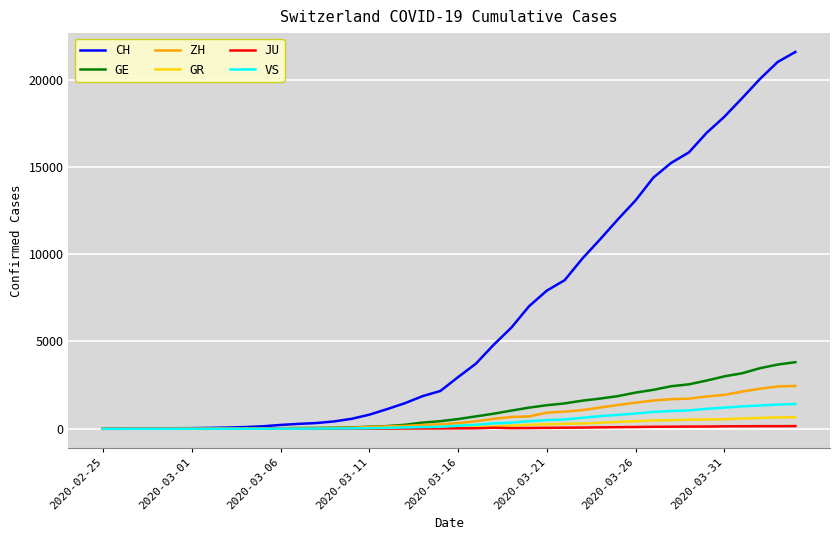

Which series has the widest spread of values?

CH